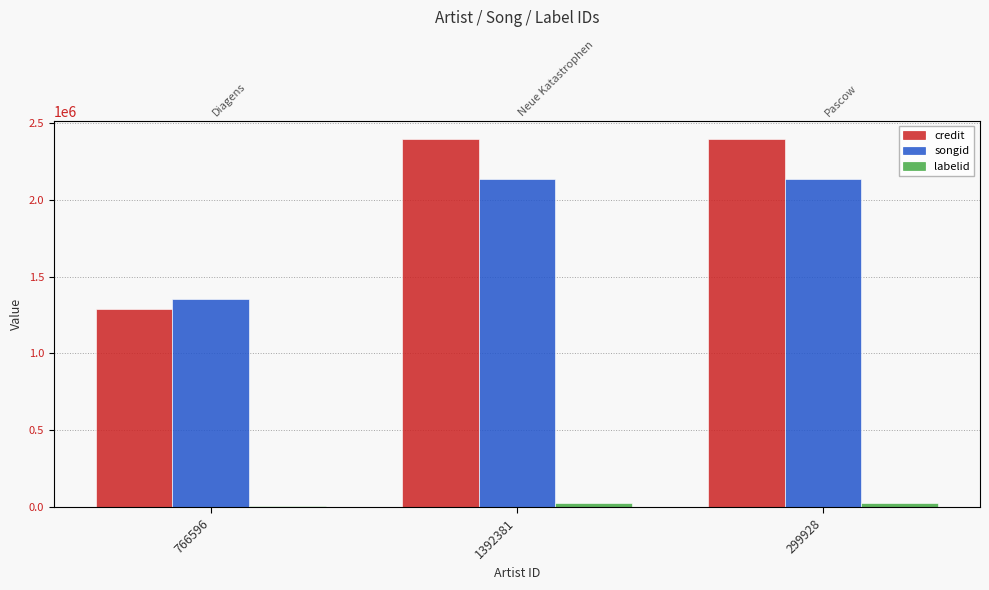

What is the value of the labelid bar at the 1st from the left?

7946